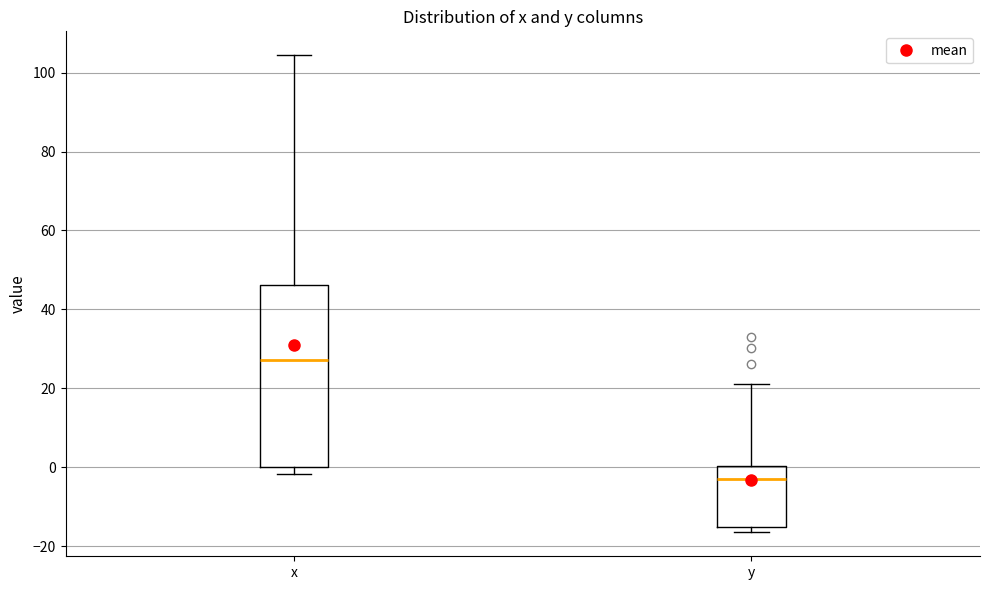

Where is the upper edge of the box for x on the y-axis? The values are not printed on the chart, so give them approximately, as read against the axis.

46